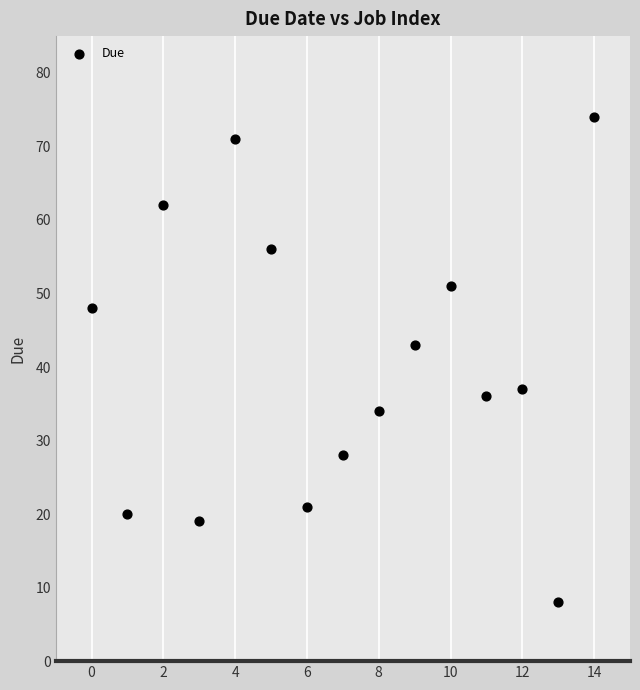

What is the range of Y values (max minus min)?

66